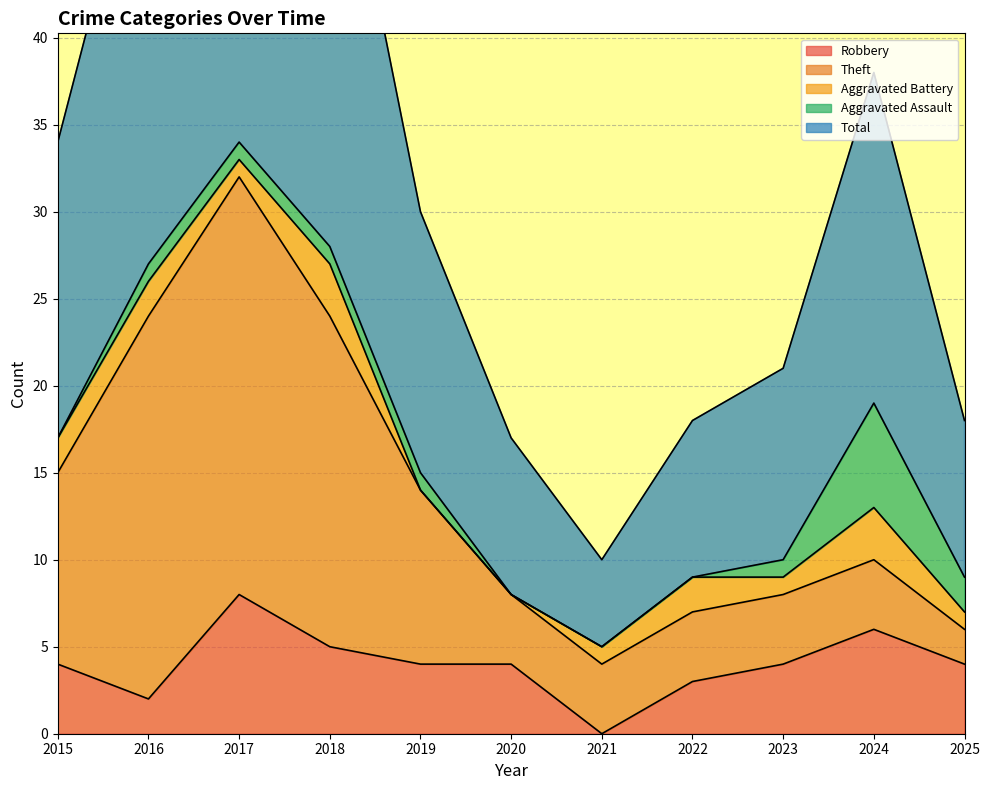

What is the sum of the Robbery values at 2019 and 2022?

7